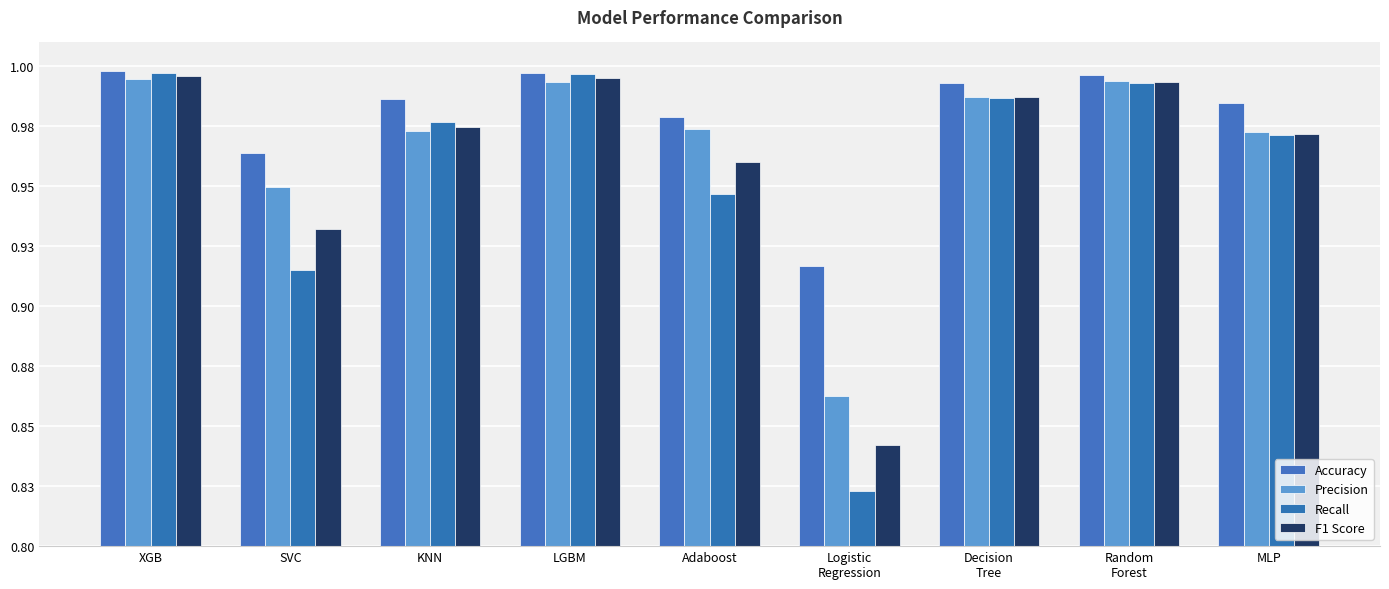

Does the chart contain any negative values?

No